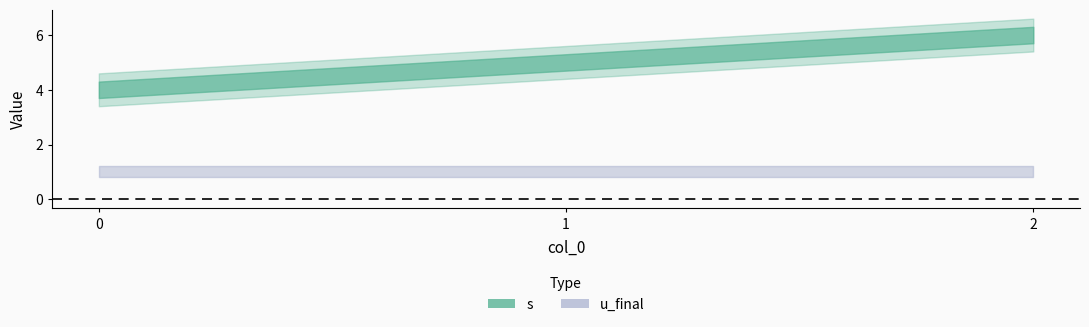

Which series has the largest total across all categories?

s